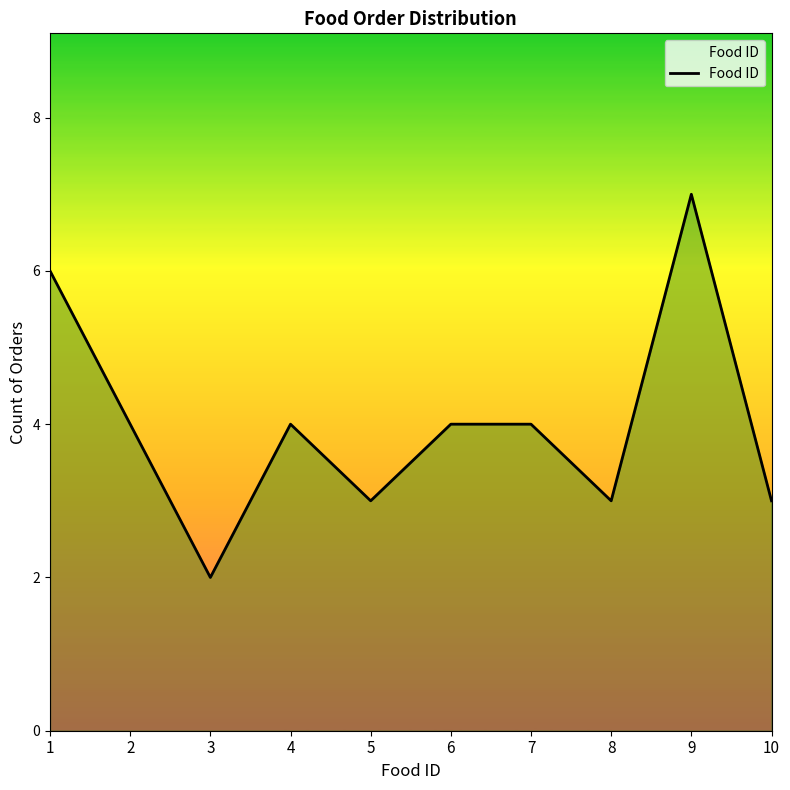

Reading left to right, transcribe all the data shown in this chart.

1=6	2=4	3=2	4=4	5=3	6=4	7=4	8=3	9=7	10=3